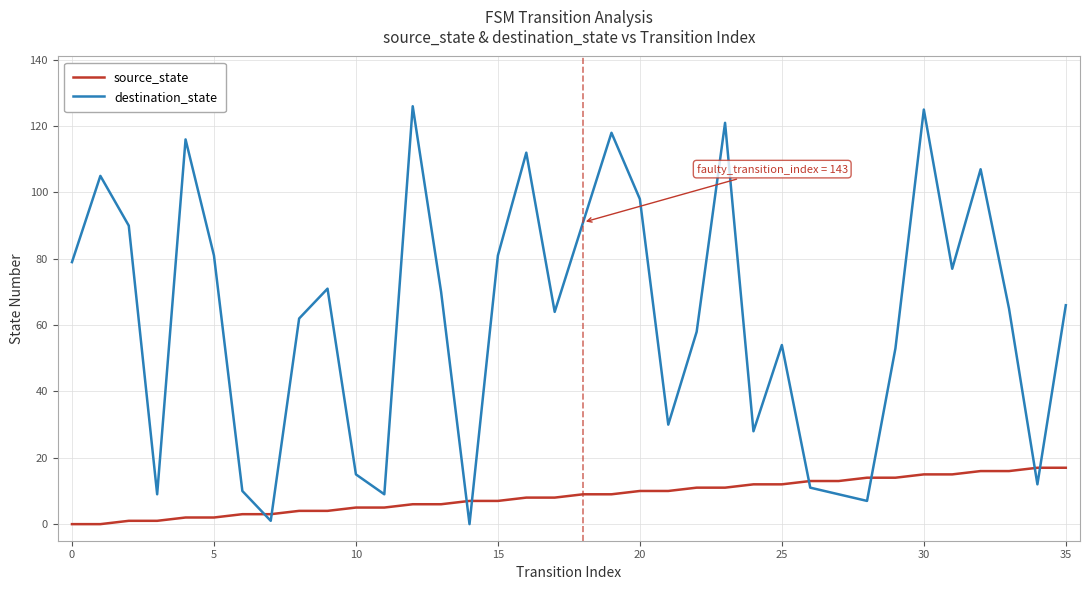

How many interior local valleys does the destination_state series have?

10